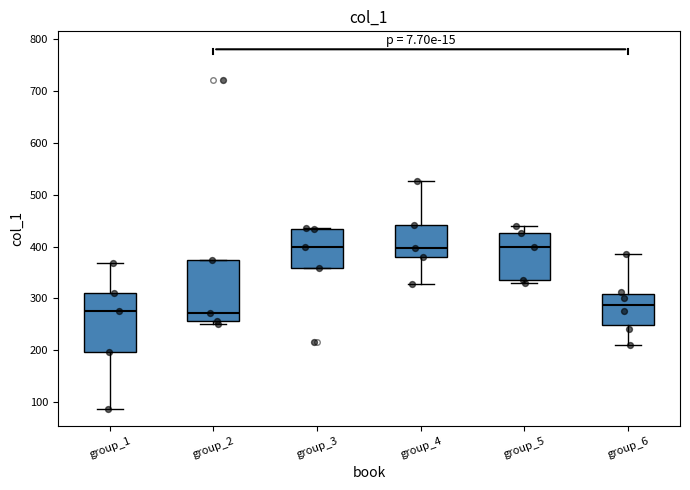

Reading left to right, transcribe this box plot: for each box, give where its median line is, the range the box spans, and where its two whiskers end, as read against the y-axis. The values are not printed on the chart, so give them approximately, as read against the axis.

group_1: median 280, box 200 to 310, whiskers 90 to 370
group_2: median 270, box 260 to 380, whiskers 250 to 380
group_3: median 400, box 360 to 430, whiskers 360 to 440
group_4: median 400, box 380 to 440, whiskers 330 to 530
group_5: median 400, box 340 to 430, whiskers 330 to 440
group_6: median 290, box 250 to 310, whiskers 210 to 390